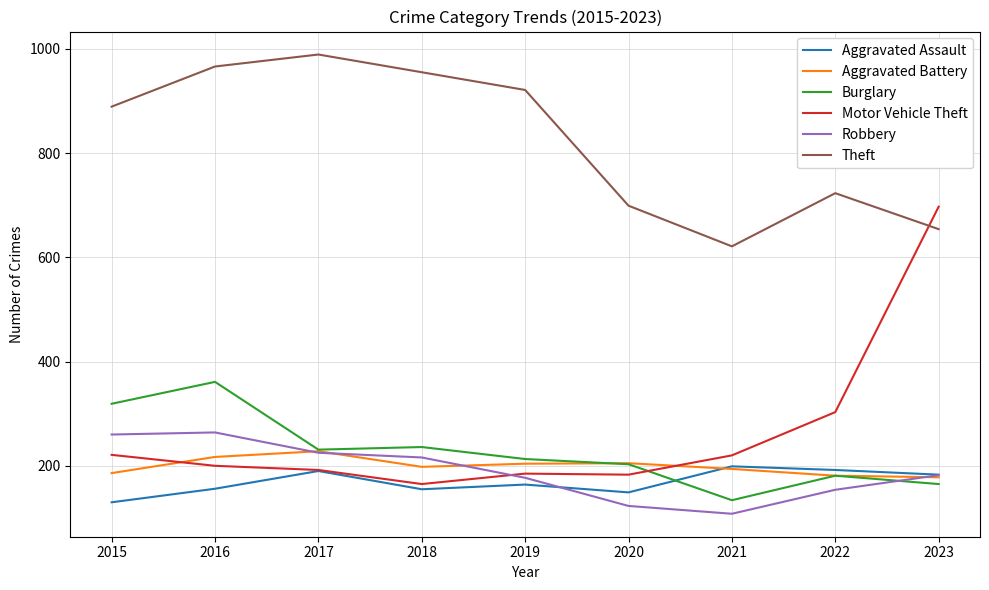

How many times do Theft and Motor Vehicle Theft cross each other?

1